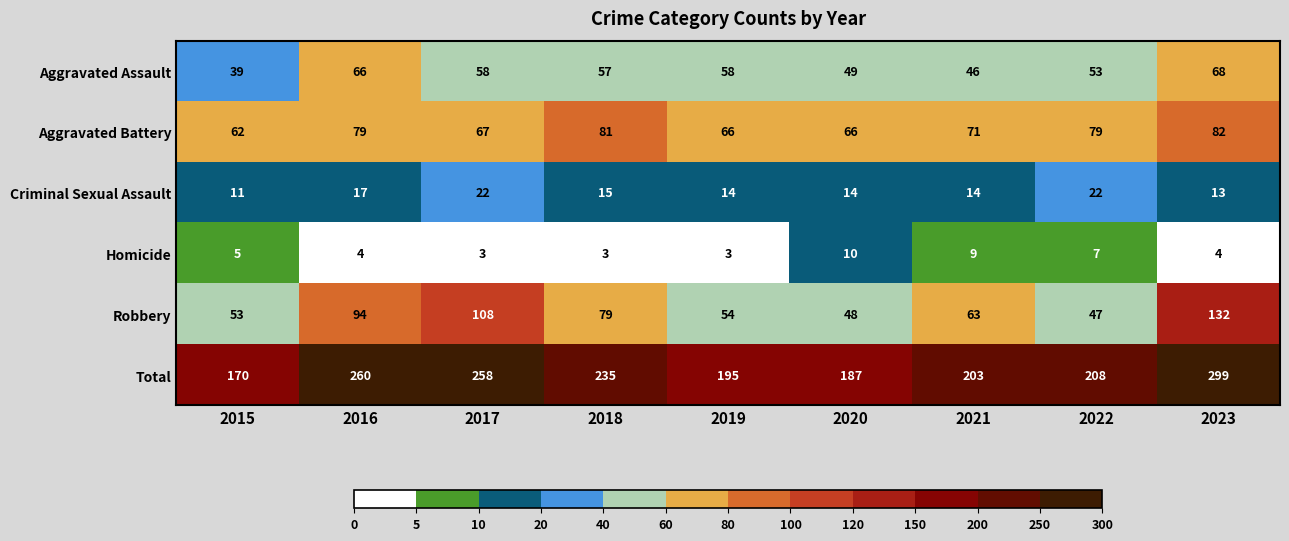

What is the minimum value for Aggravated Battery?

62